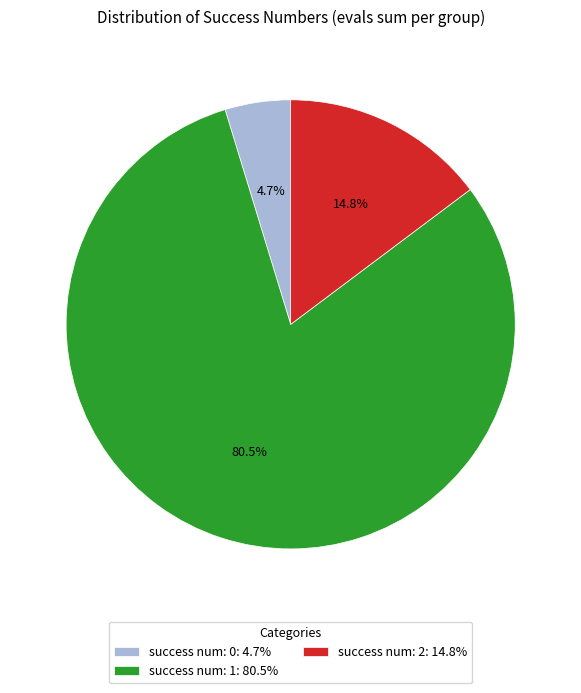

To the nearest percent, what is the average slice percentage?

33%